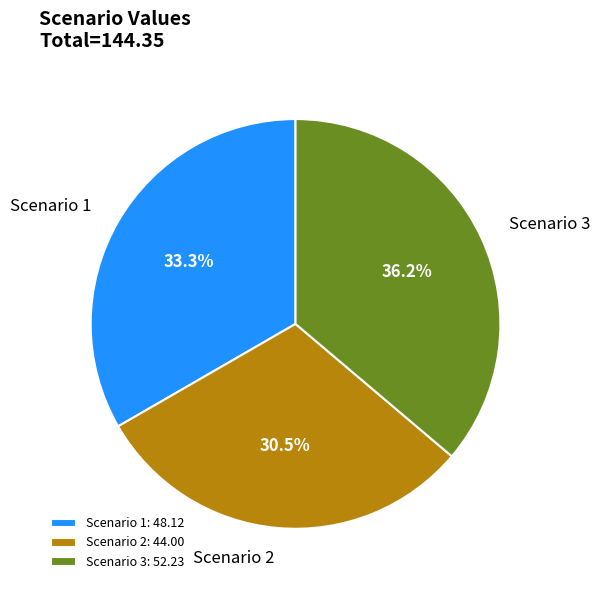

Count the number of slices in the pie.

3